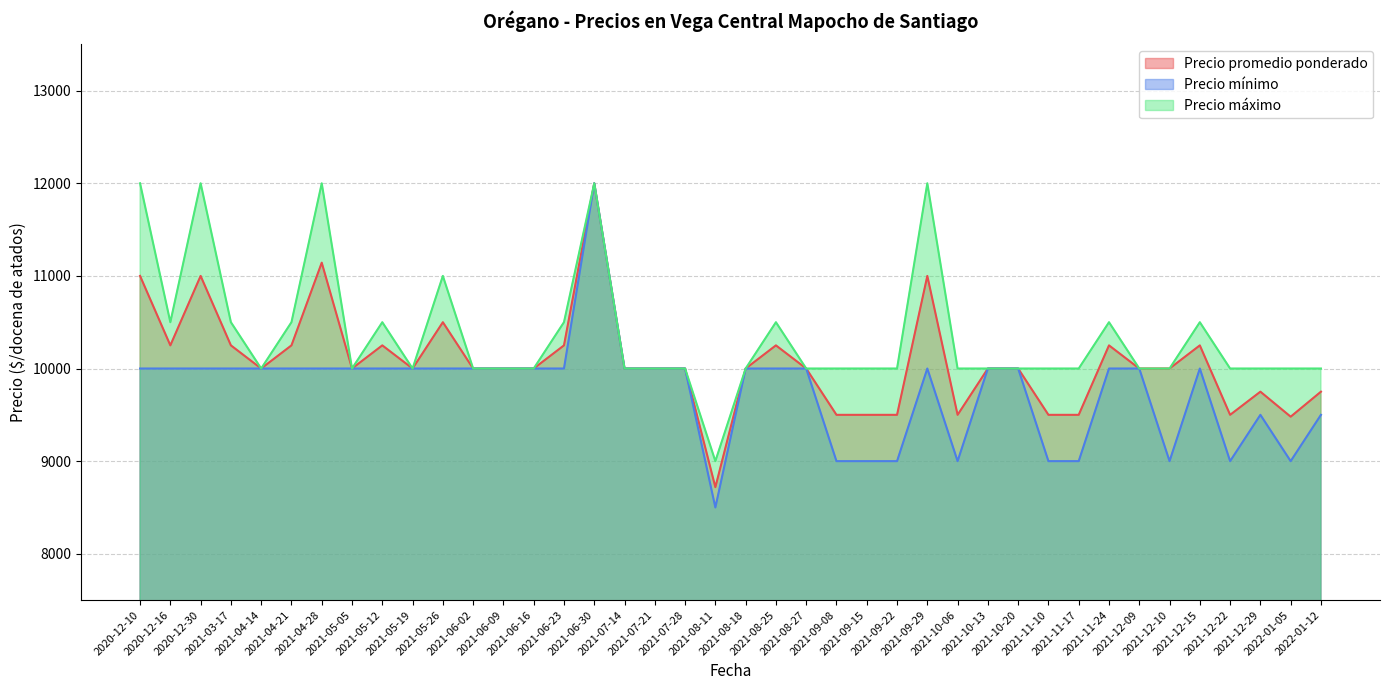

At which category is the sum across all series the highest?

2021-06-30